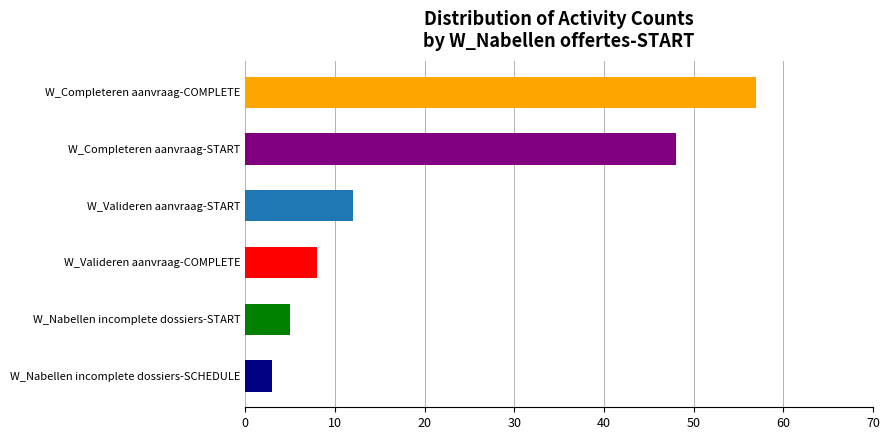

Which series has the widest spread of values?

W_Completeren aanvraag-COMPLETE